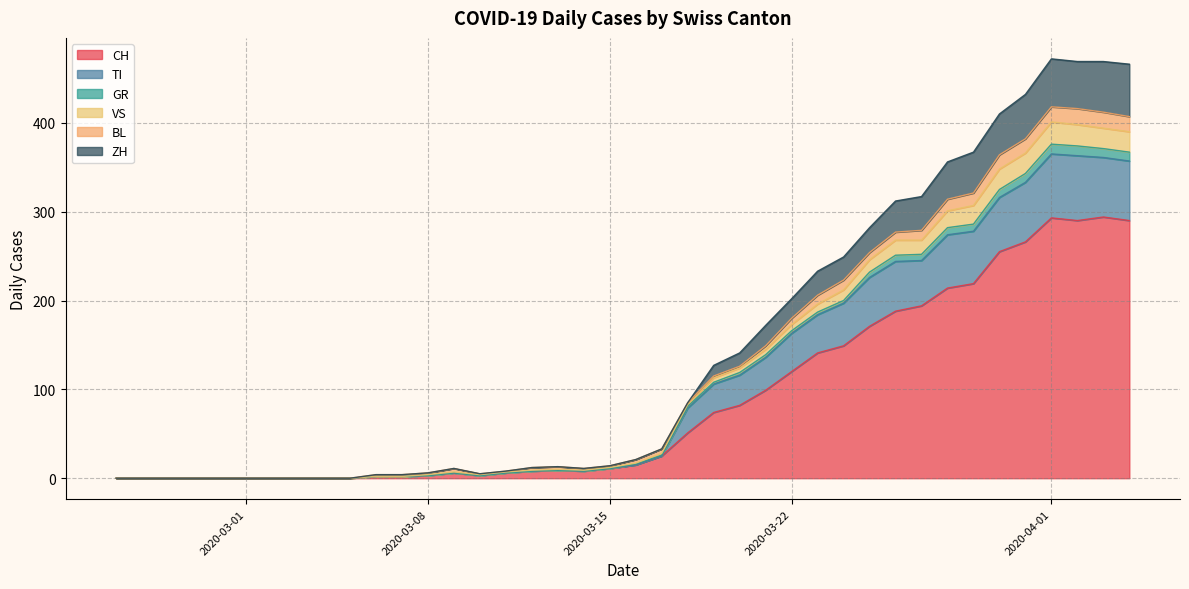

True or false: ZH and CH intersect in this chart.

False